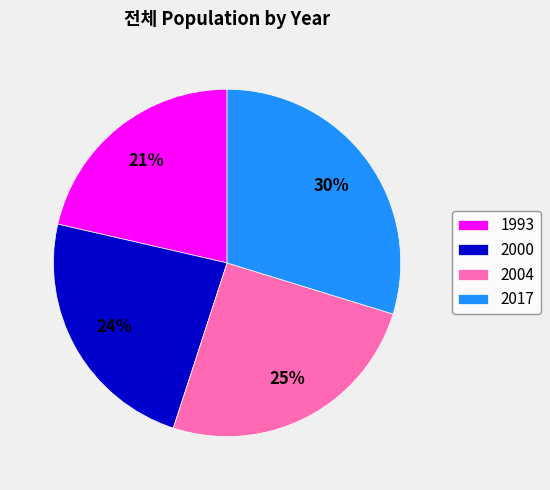

To the nearest percent, what is the difference between the 1993 and 2004 slice percentages?

4%